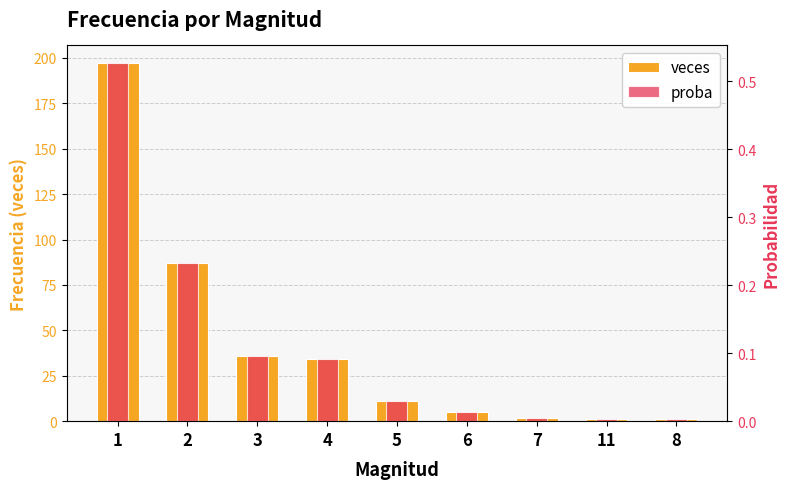

Are the bars horizontal?

No